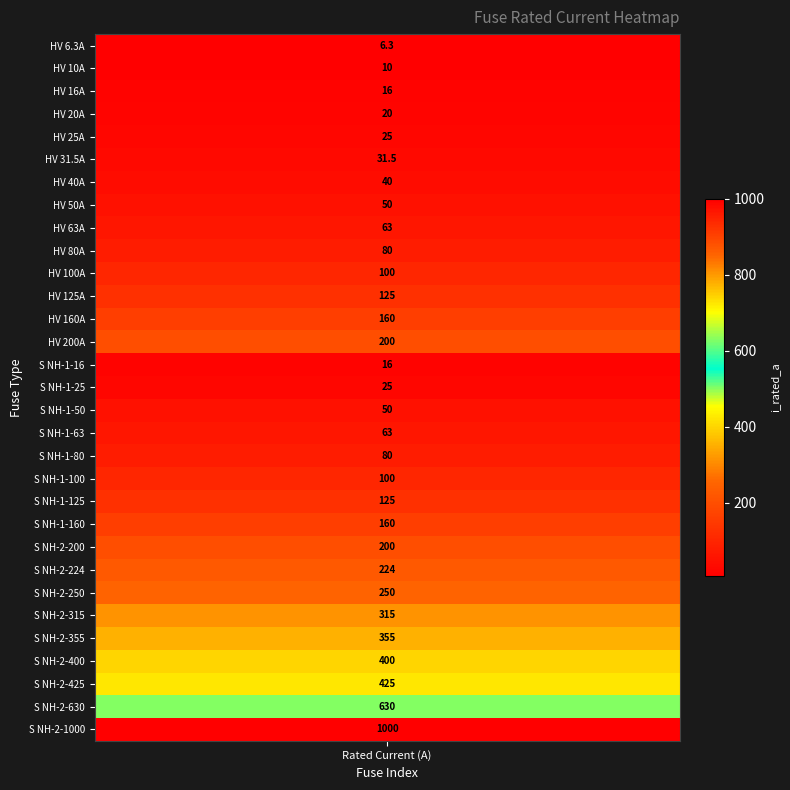

List the labels in order of value, smallest first.

i_rated, 1, 2, 14, 3, 4, 15, 5, 6, 7, 16, 8, 17, 9, 18, 10, 19, 11, 20, 12, 21, 13, 22, 23, 24, 25, 26, 27, 28, 29, 30